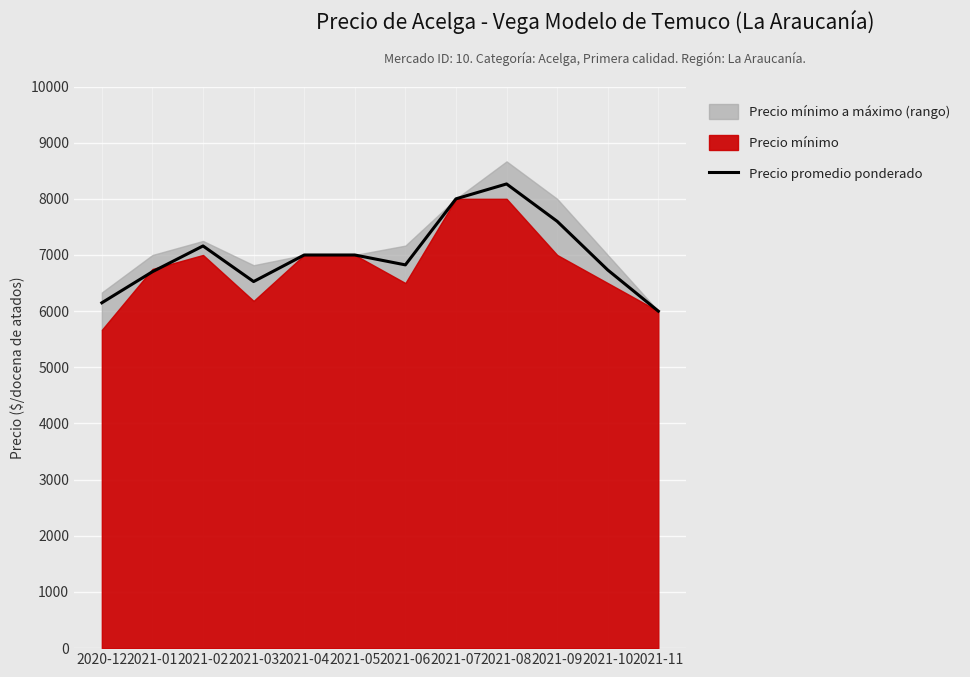

List the labels in order of value, largest first.

2021-08, 2021-07, 2021-09, 2021-02, 2021-04, 2021-05, 2021-06, 2021-10, 2021-01, 2021-03, 2020-12, 2021-11